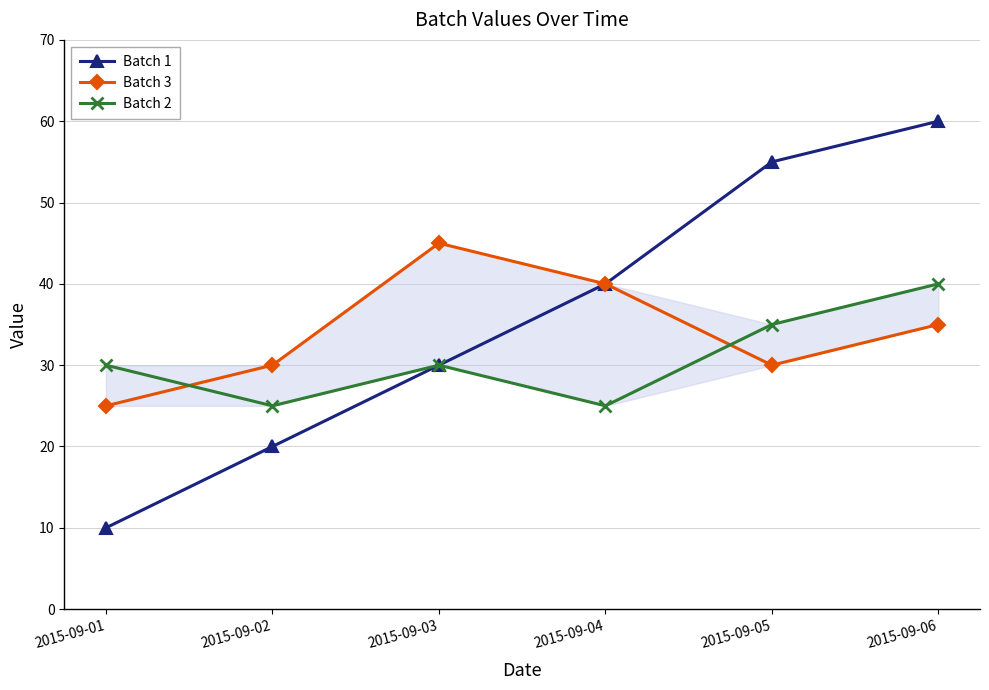

At how many categories does at least one series exceed 30?

4